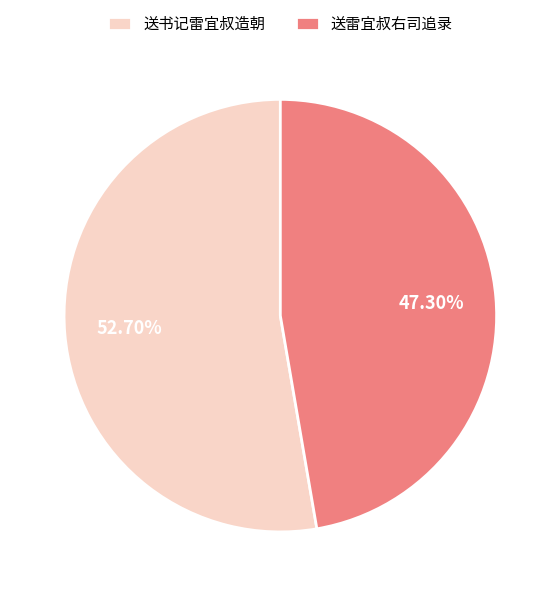

Approximately how many times larger is the value at 送雷宜叔右司追录 compared to 送书记雷宜叔造朝?

0.9